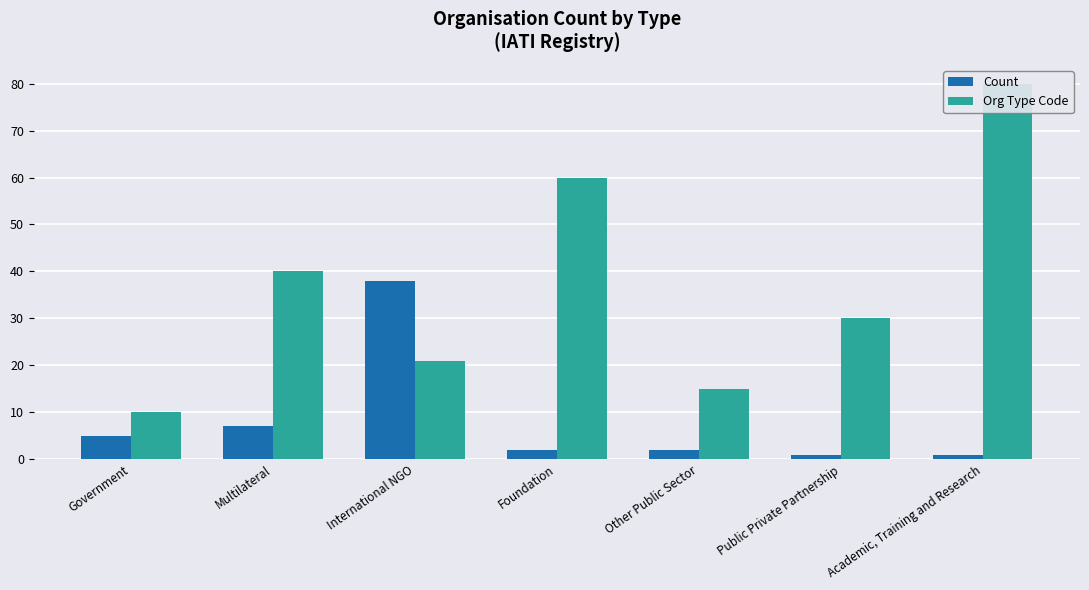

Rank the series by their average value, from highest to lowest.

Org Type Code, Count